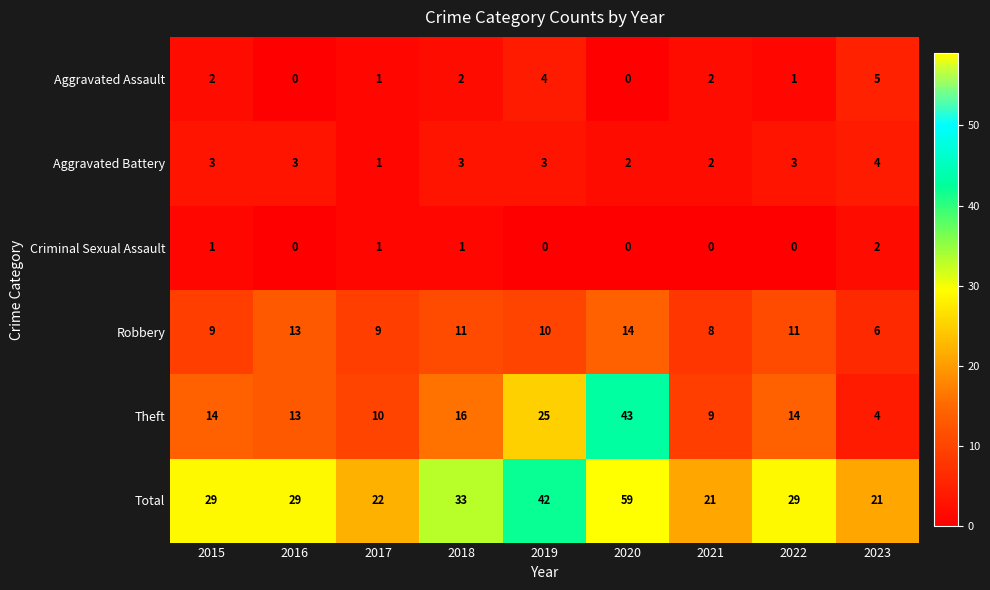

Between 2015 and 2022, which series saw the biggest shift?

Robbery